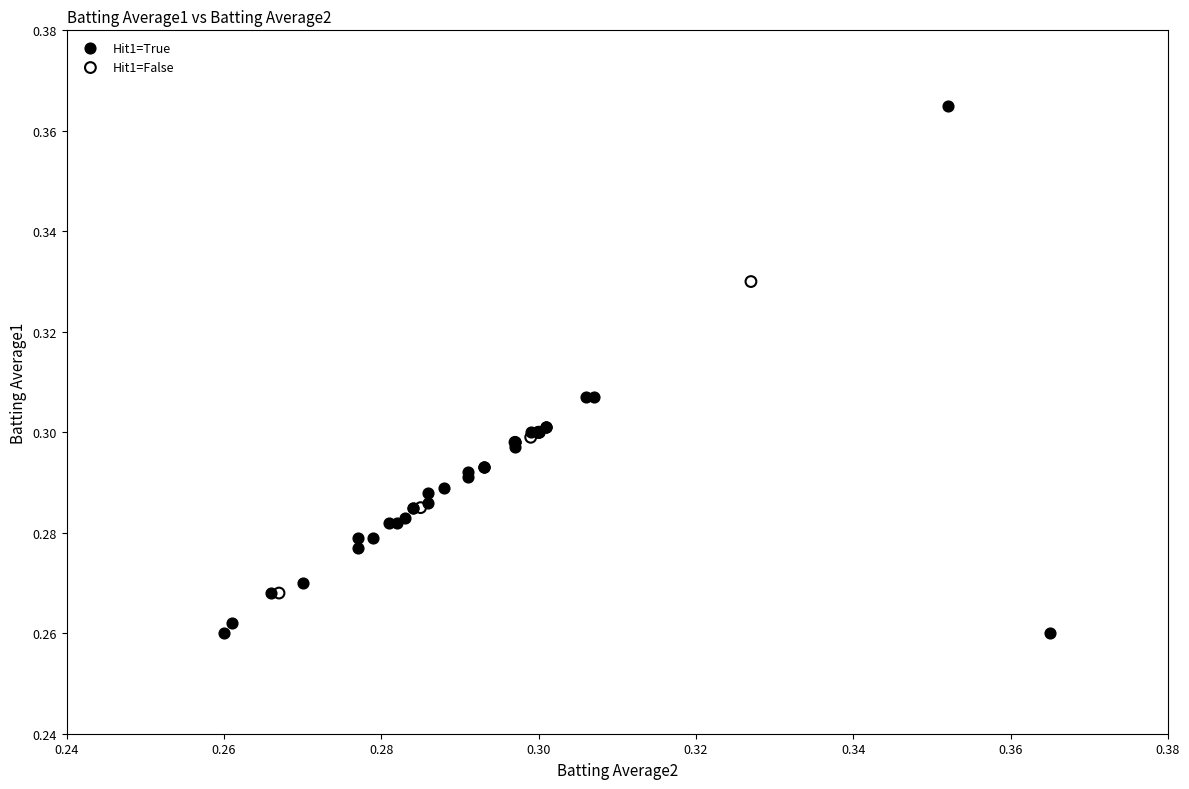

Which series reaches the minimum Y coordinate?

Hit1=True